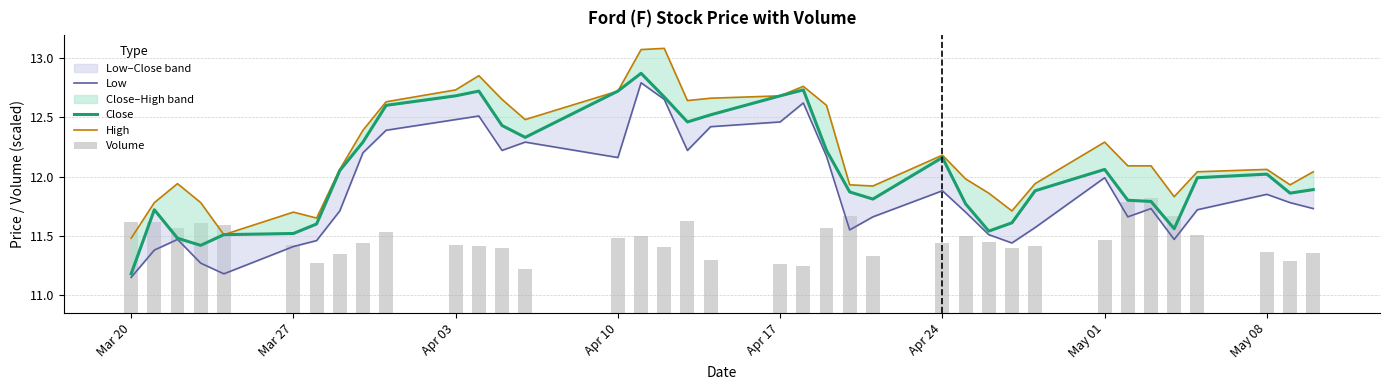

What is the average value of the High series?

12.2